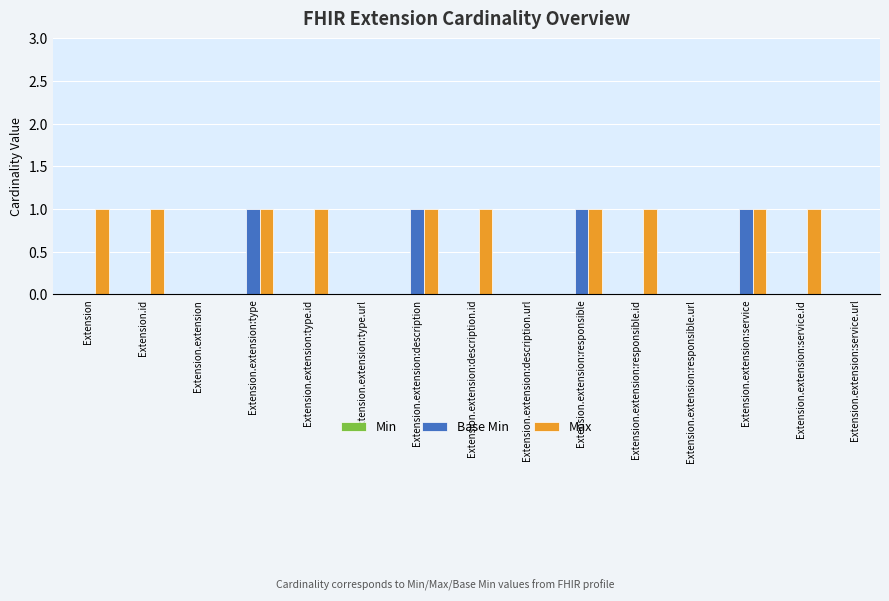

What is the average value of the Max series?

1